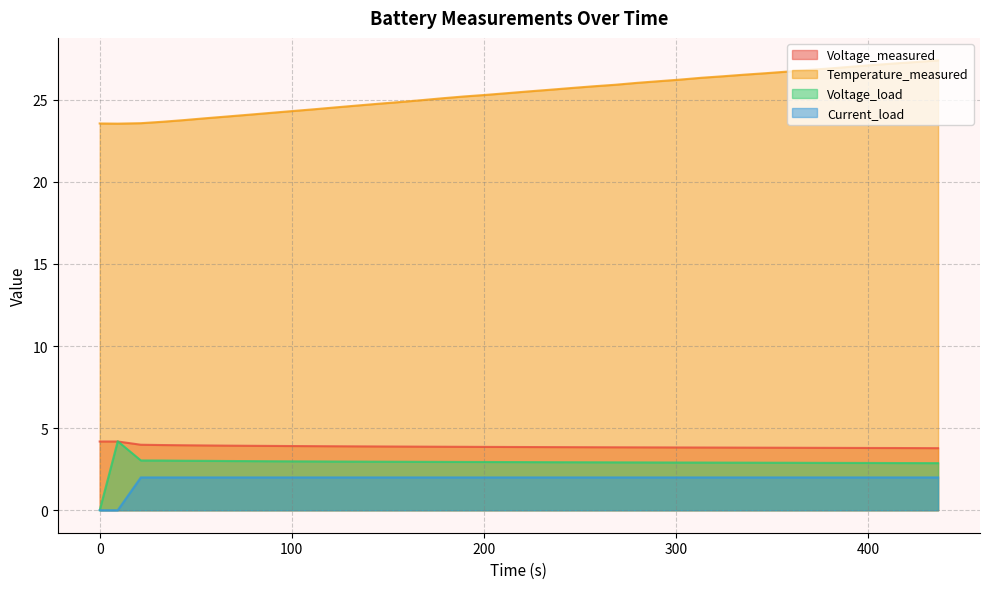

True or false: Current_load and Voltage_measured intersect in this chart.

False